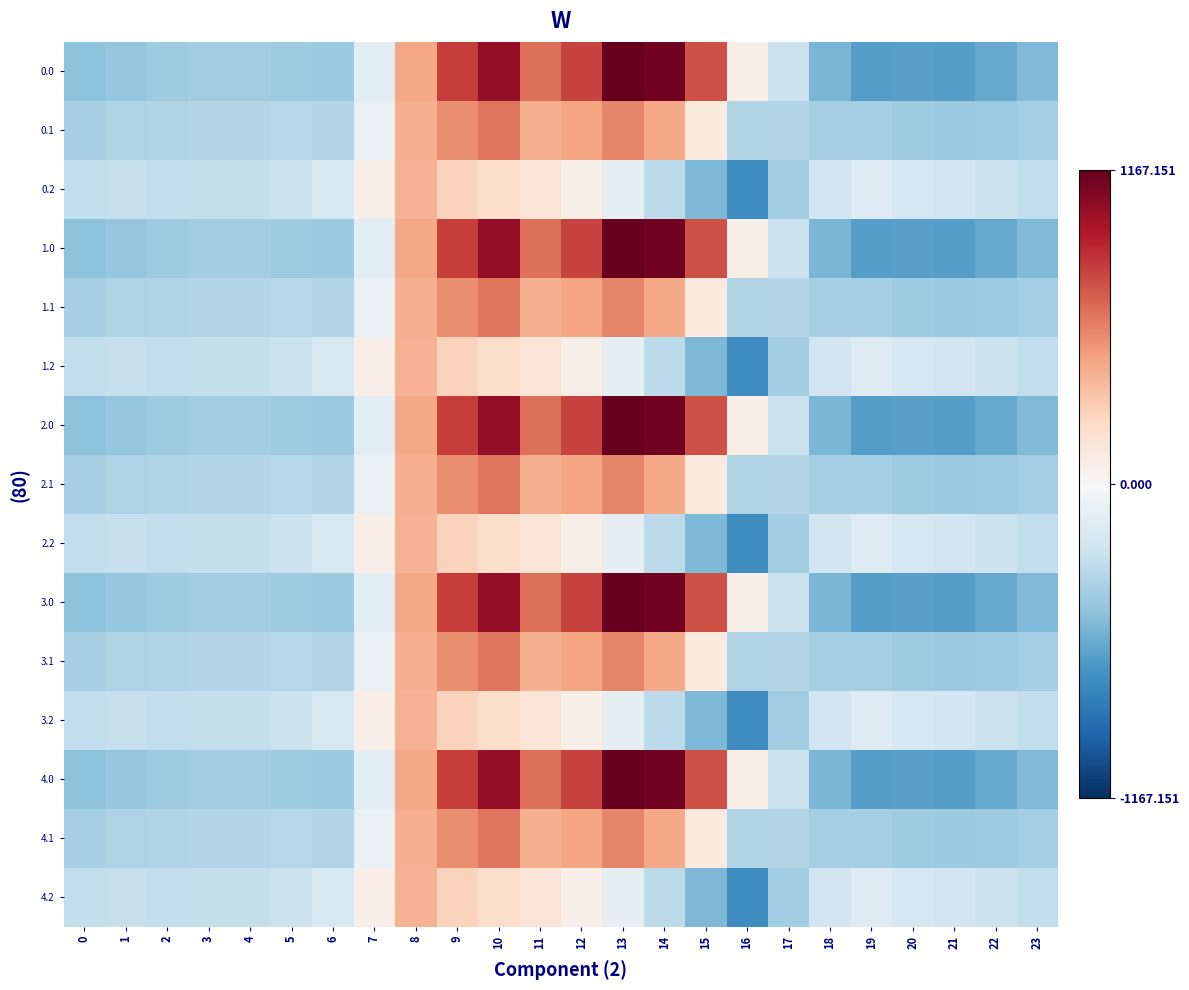

Which series changed the most between 6 and 16?

0.2